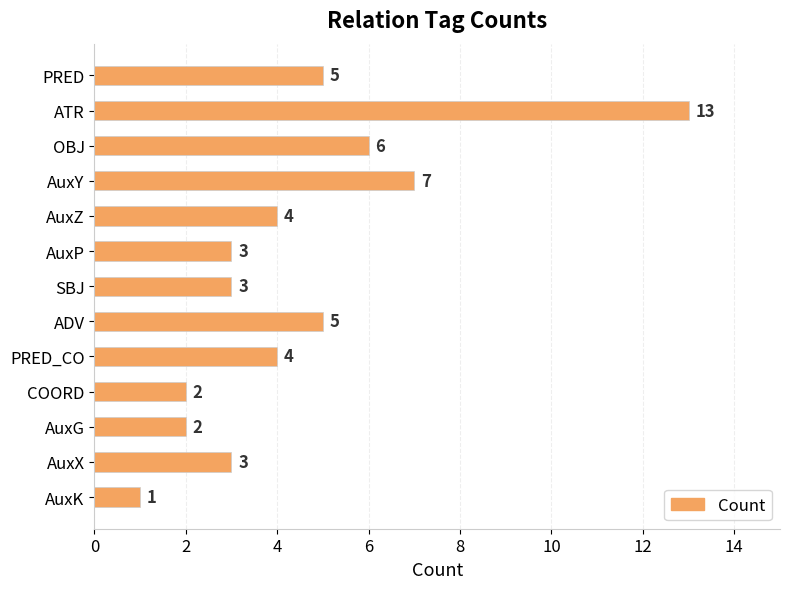

Does the chart contain stacked bars?

No